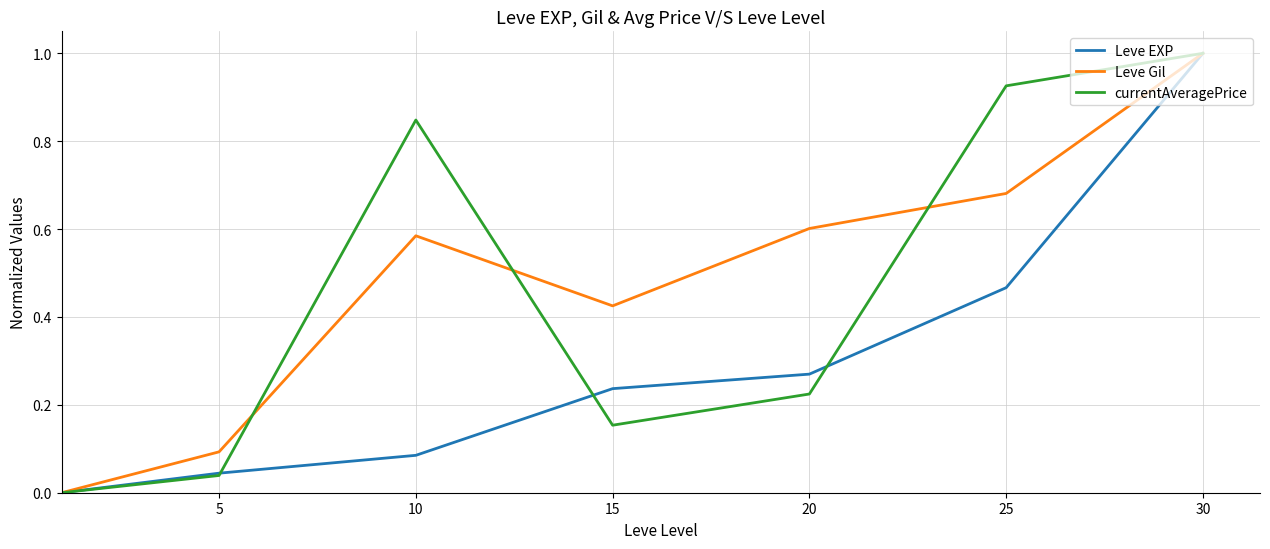

List the series in order of their overall mean, highest first.

Leve Gil, currentAveragePrice, Leve EXP